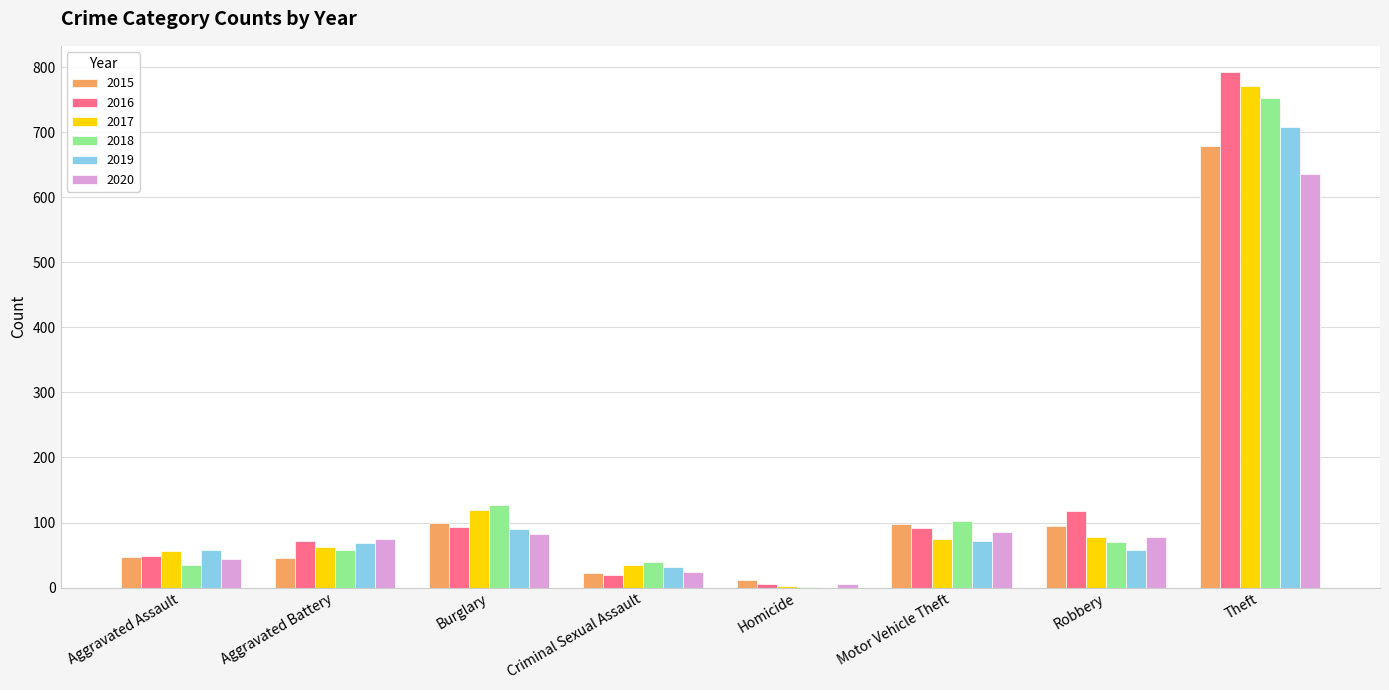

Are the bars horizontal?

No